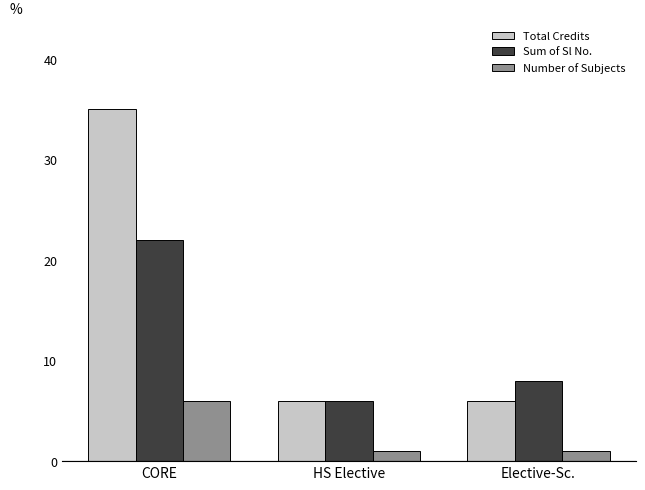

Is the value of Total Credits at Elective-Sc. greater than the value of Number of Subjects at HS Elective?

Yes